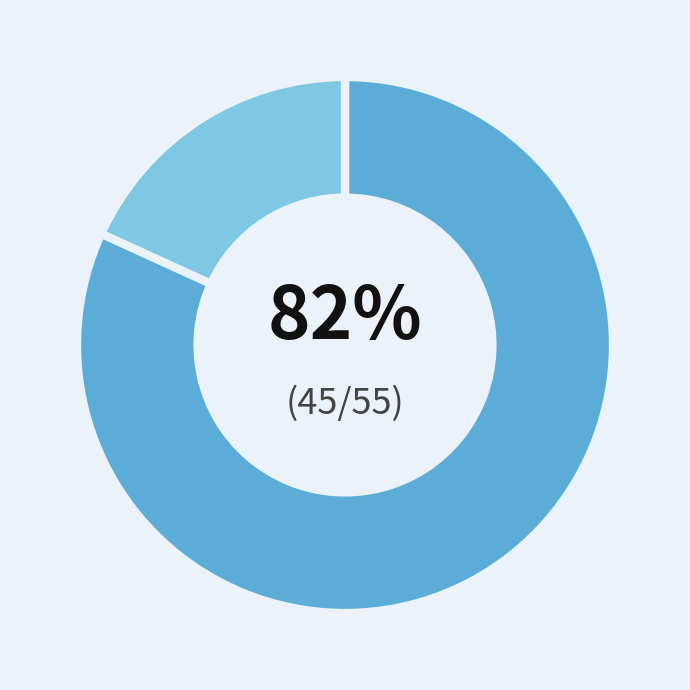

To the nearest percent, what is the difference between the largest and smallest slice percentages?

64%